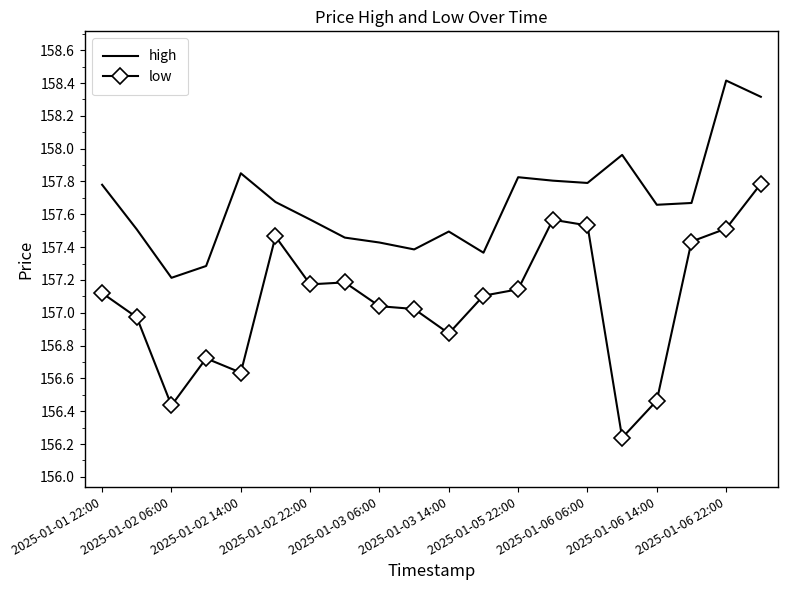

What is the maximum value shown in the chart?

158.4